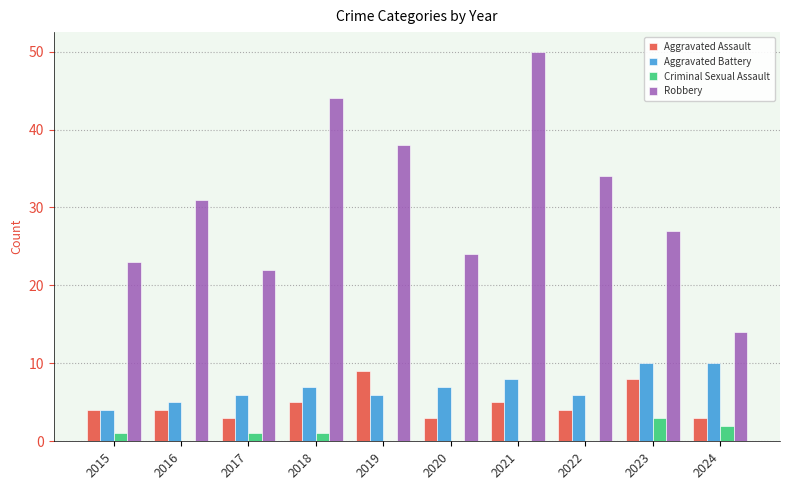

What is the greatest value displayed?

50